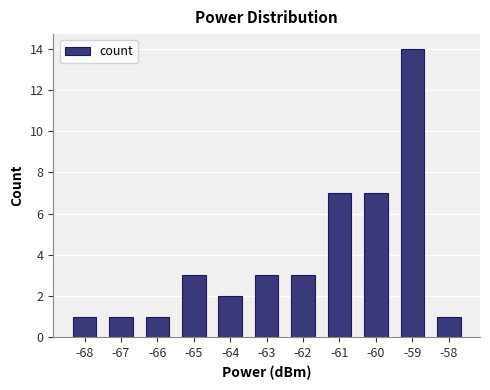

What is the change in value from -62 to -59?

+11